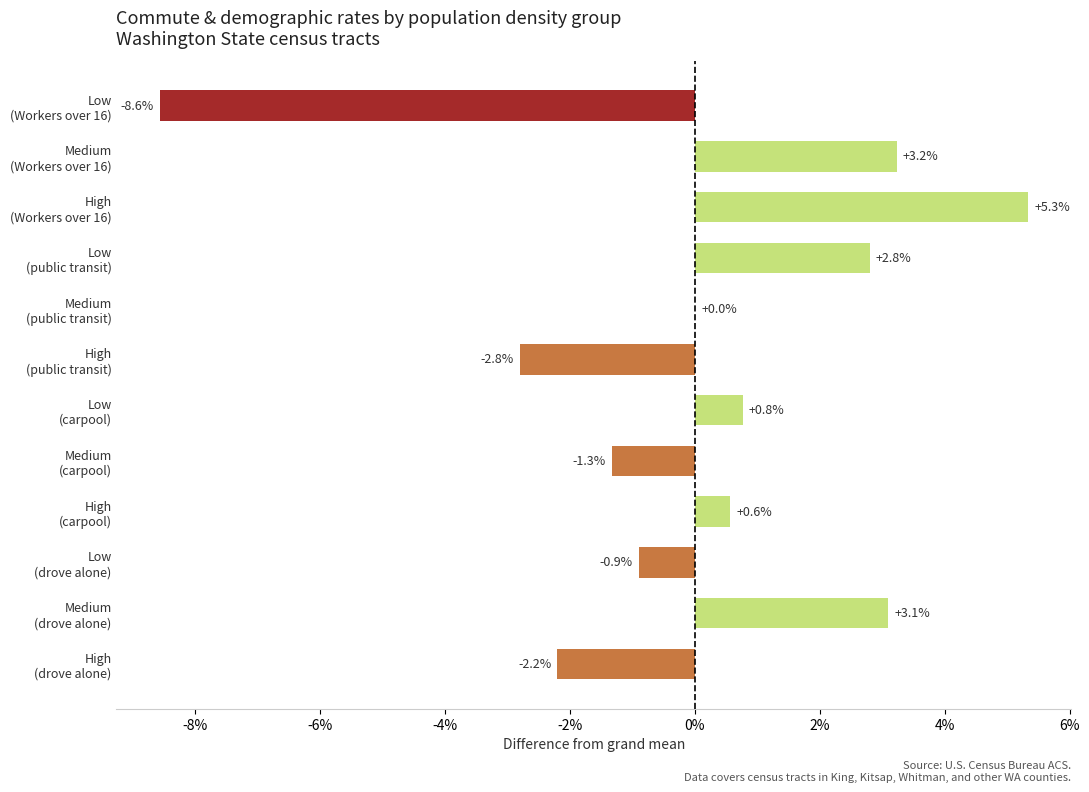

Are the bars horizontal?

Yes